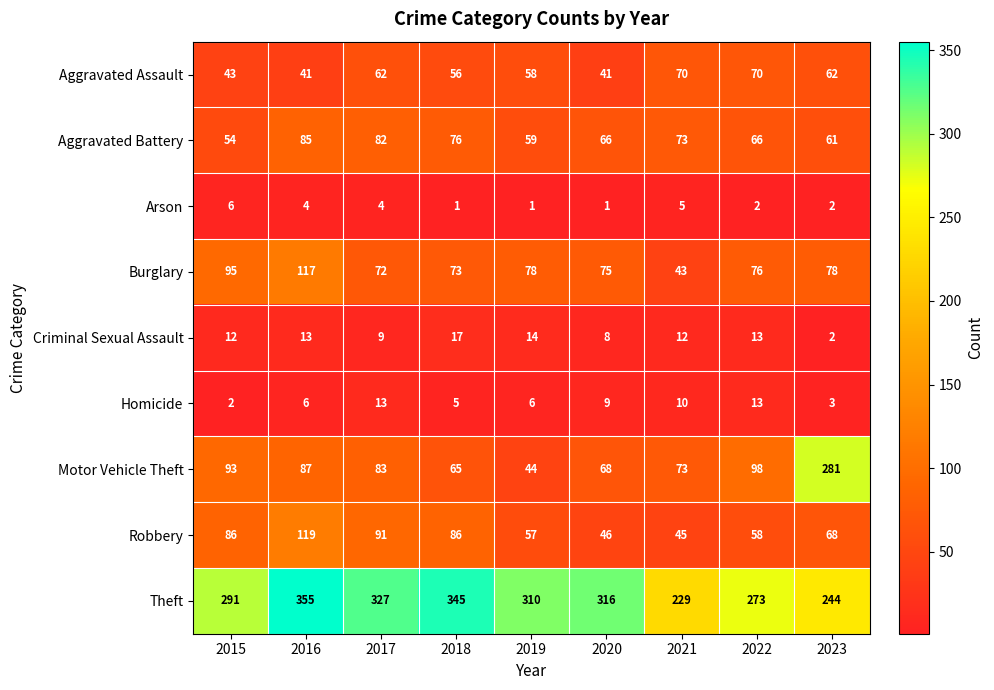

The Theft series shows 51 at 2023. True or false?

False